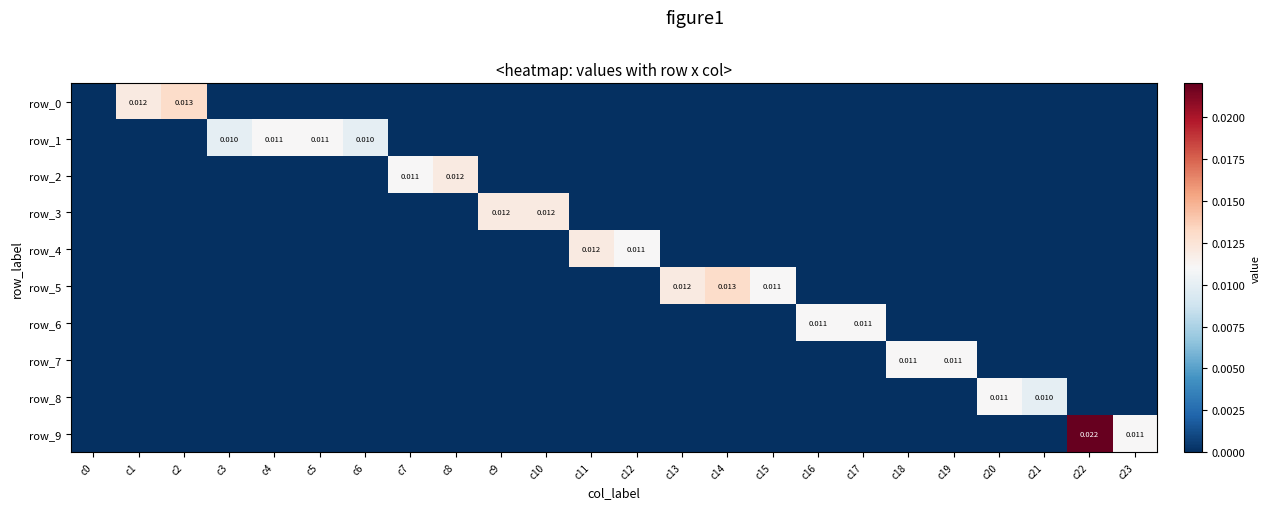

Which series has the largest range (max minus min)?

row_9